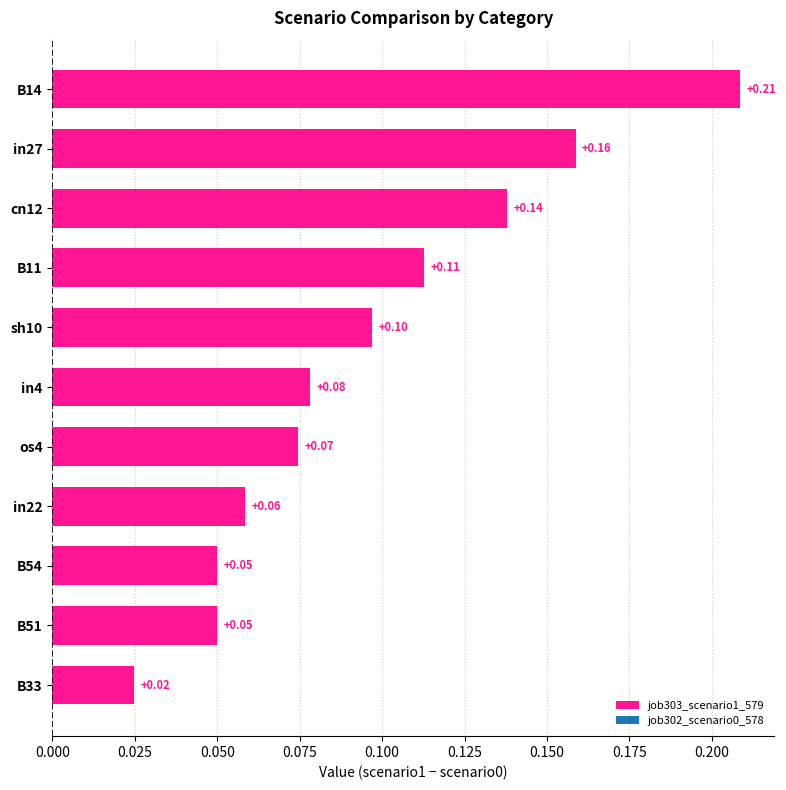

Which label corresponds to the largest value in the chart?

B14